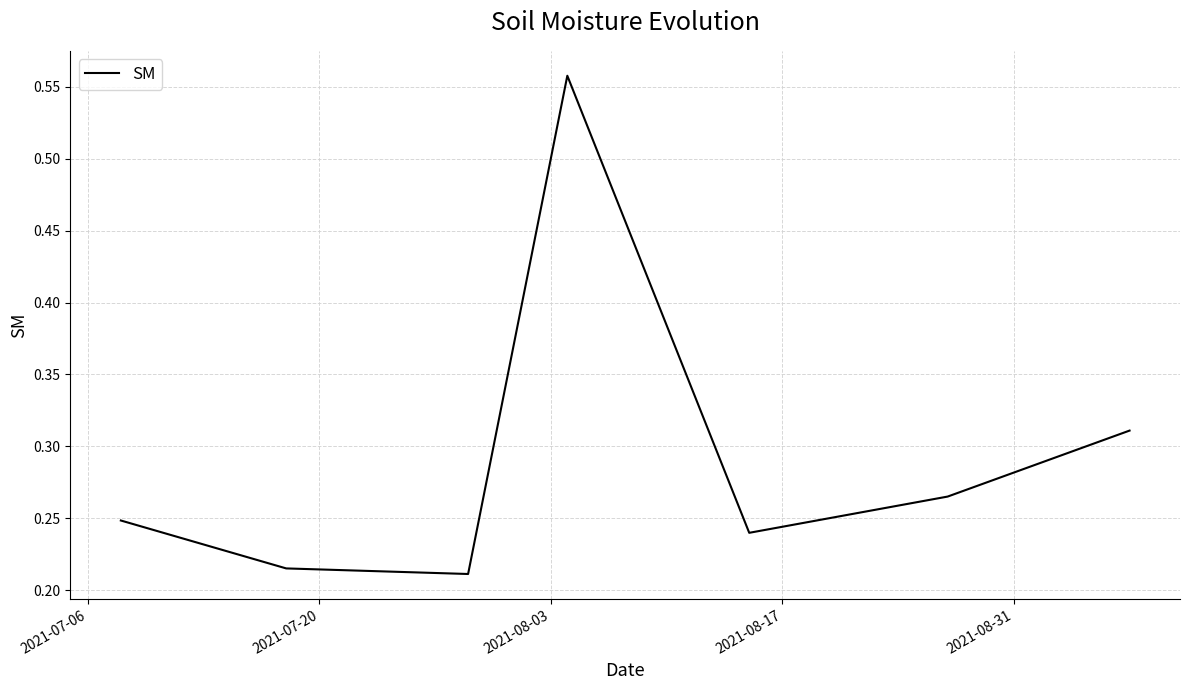

How many interior local valleys (lower than both neighbors) does the data have?

2